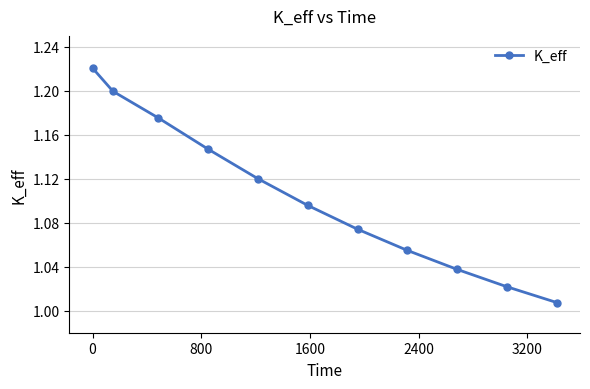

True or false: there are more than 1 points higher than both neighbors.

False